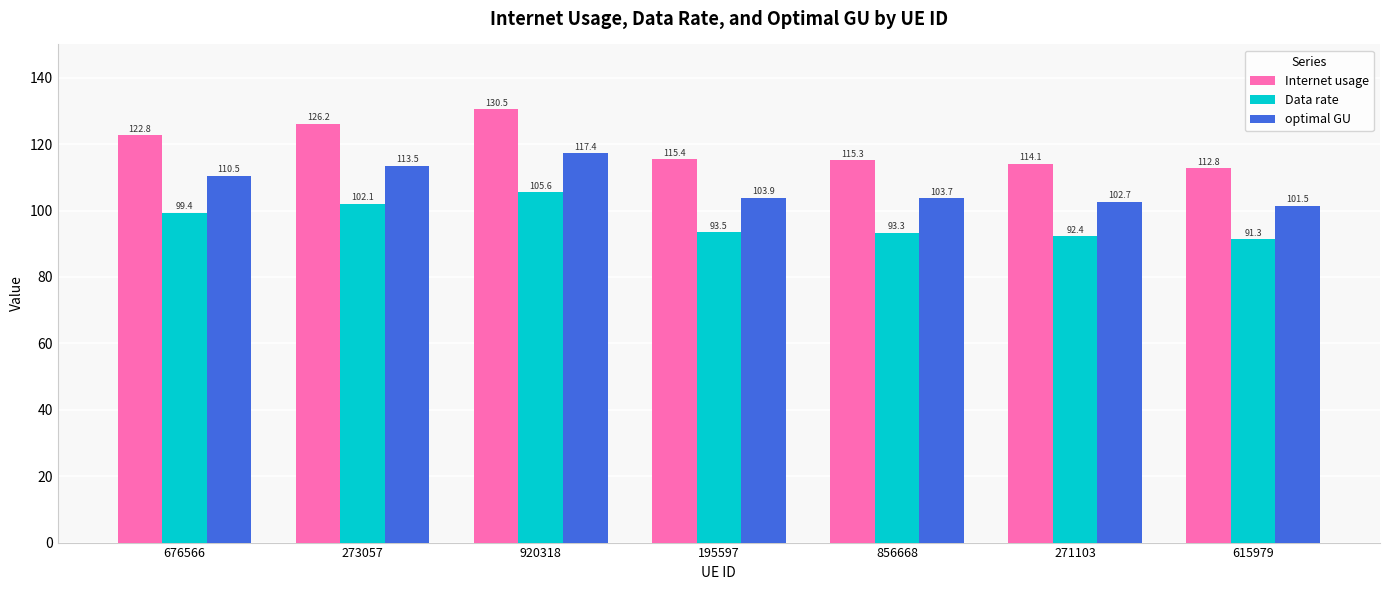

Reading left to right, transcribe all the data shown in this chart.

Internet usage: 122.8	126.2	130.5	115.4	115.3	114.1	112.8
Data rate: 99.4	102.1	105.6	93.5	93.3	92.4	91.3
optimal GU: 110.5	113.5	117.4	103.9	103.7	102.7	101.5